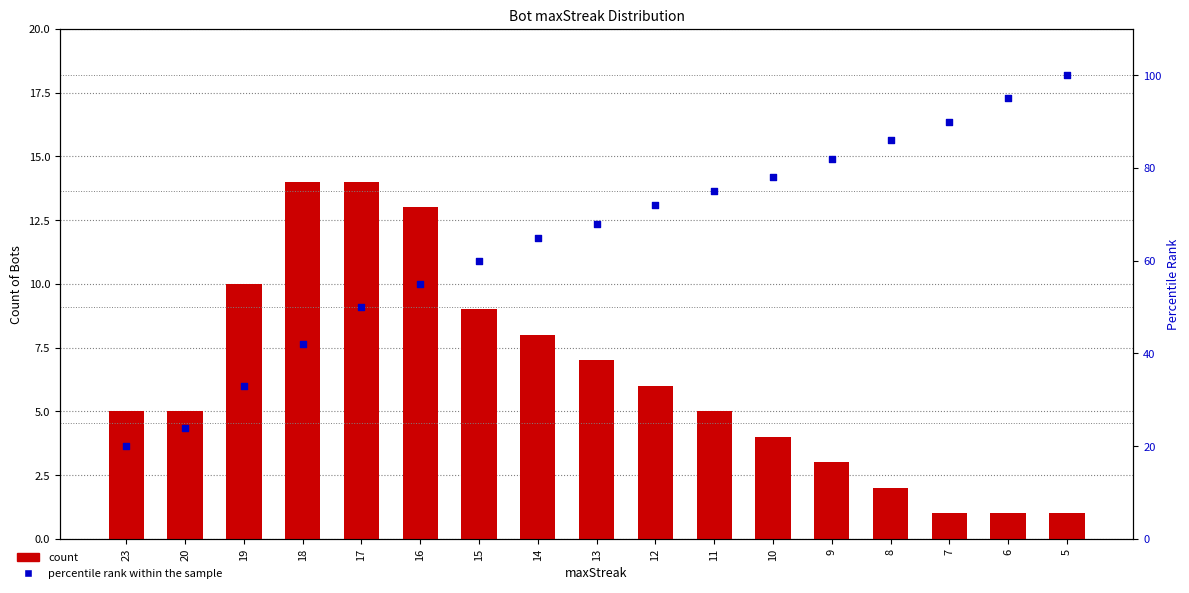

Which series has the largest Y range (max minus min)?

percentile rank within the sample